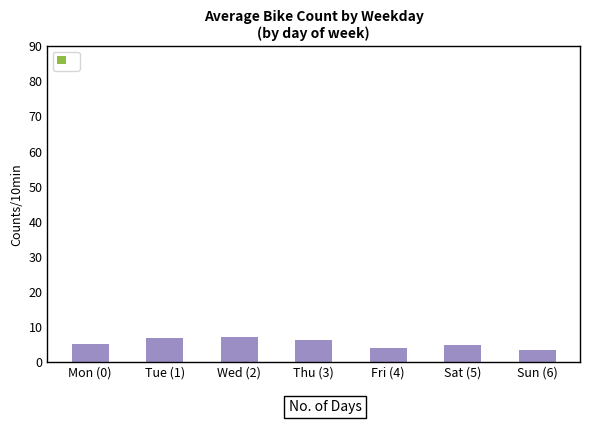

Is it true that the value at Sun (6) is 3.5?

True